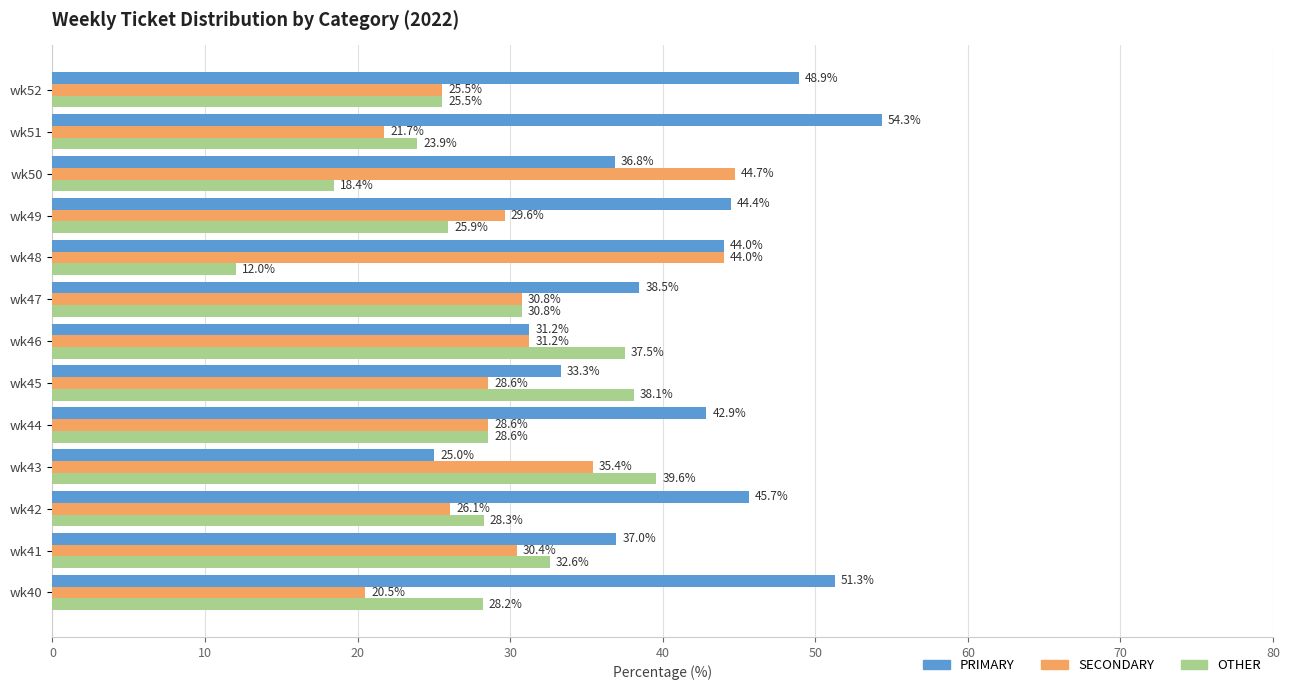

What are all the series names shown in the legend?

PRIMARY, SECONDARY, OTHER